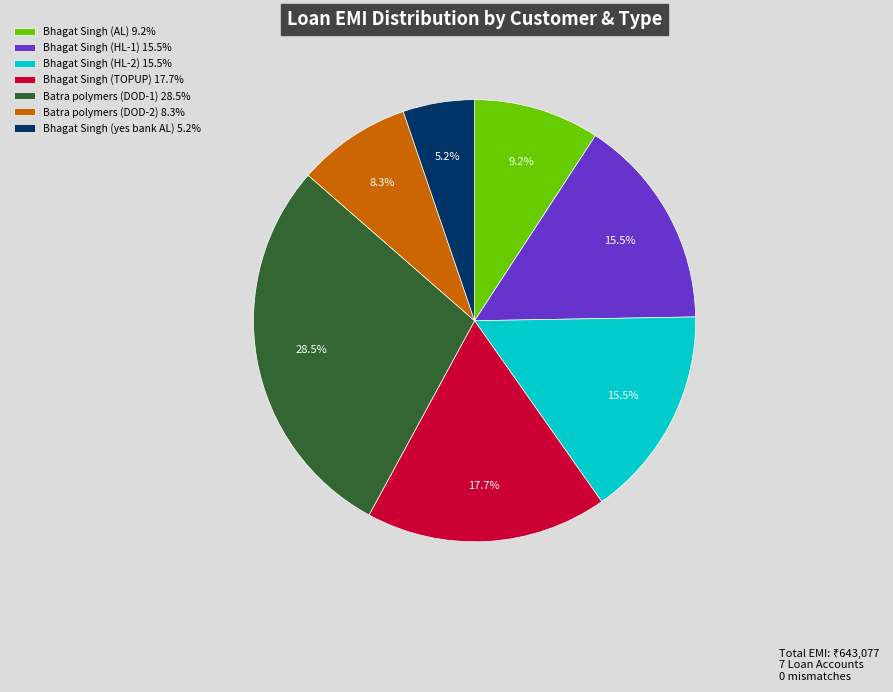

What is the smallest slice in the pie chart?

Bhagat Singh (yes bank AL)